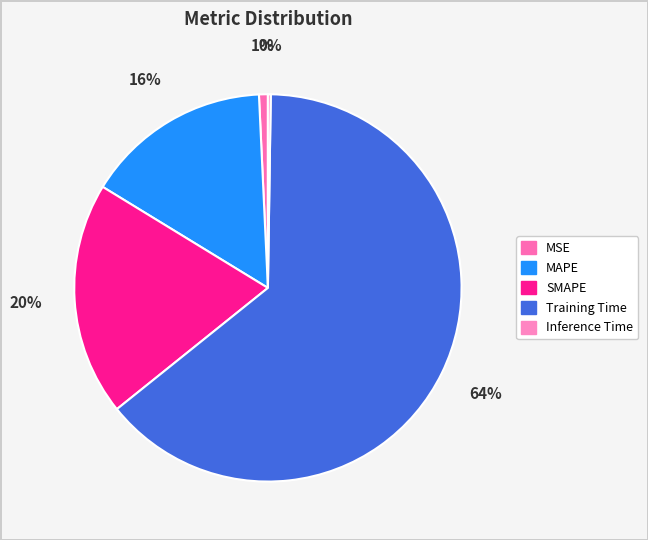

Is SMAPE the majority of the pie?

No